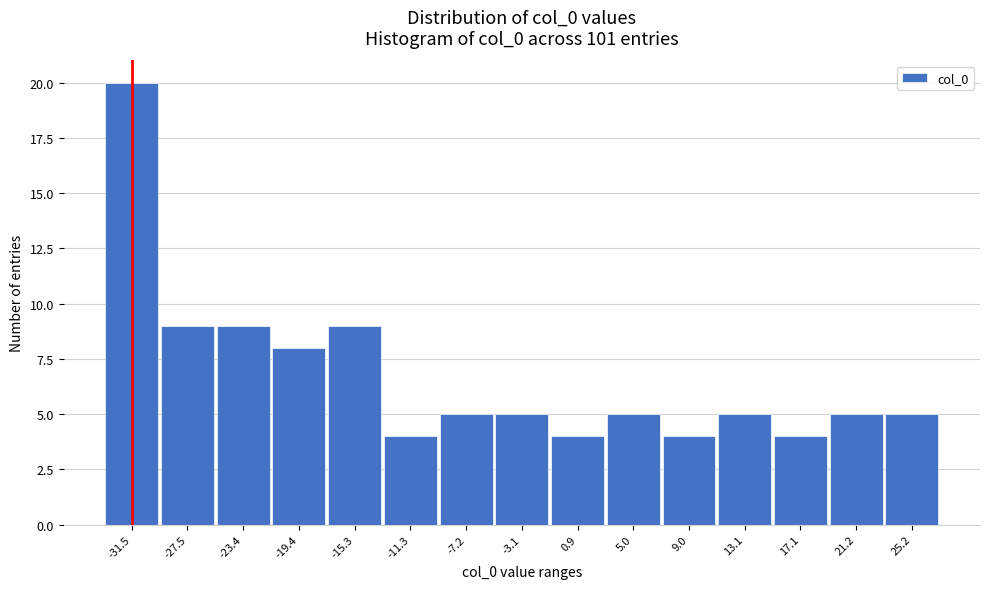

Reading right to left, extract all data points from this chart.

25.2=5	21.2=5	17.1=4	13.1=5	9.0=4	5.0=5	0.9=4	-3.1=5	-7.2=5	-11.3=4	-15.3=9	-19.4=8	-23.4=9	-27.5=9	-31.5=20